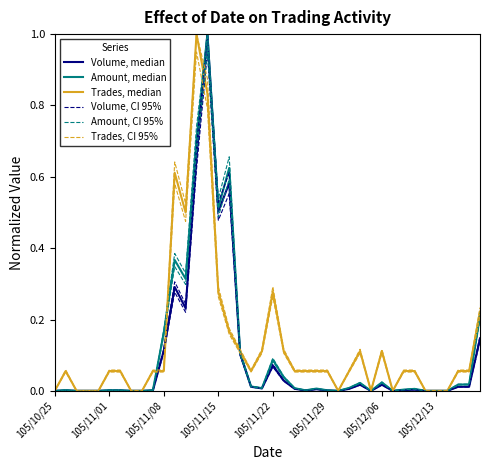

Where is the first local minimum for Volume, median?

12